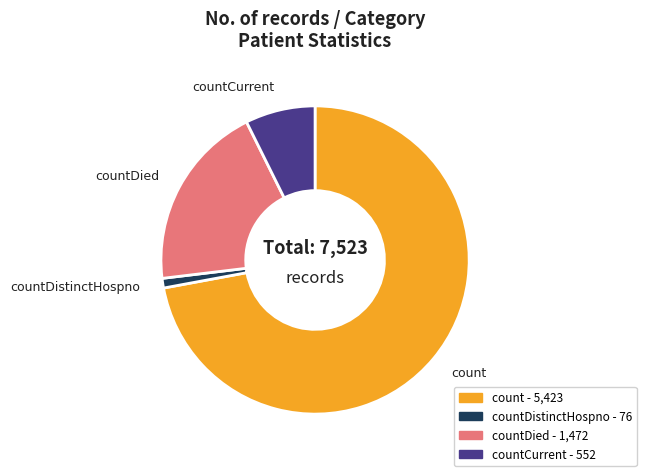

How many segments does this pie chart have?

4